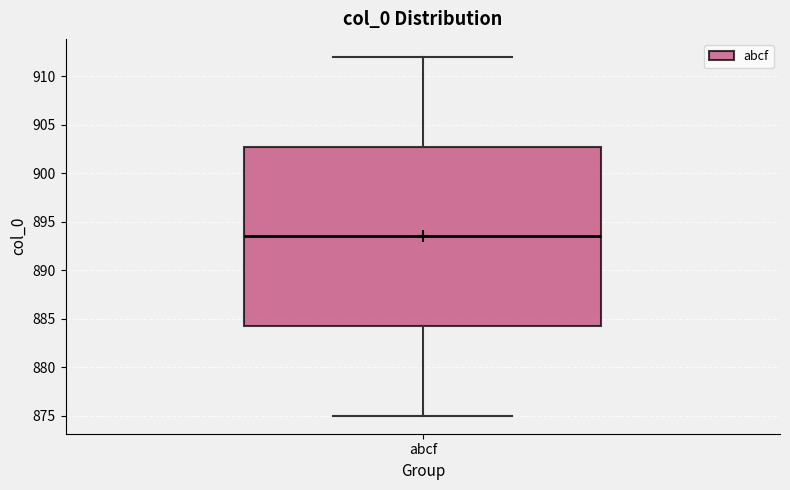

Where does the upper whisker of the box for abcf end on the y-axis? The values are not printed on the chart, so give them approximately, as read against the axis.

912.0